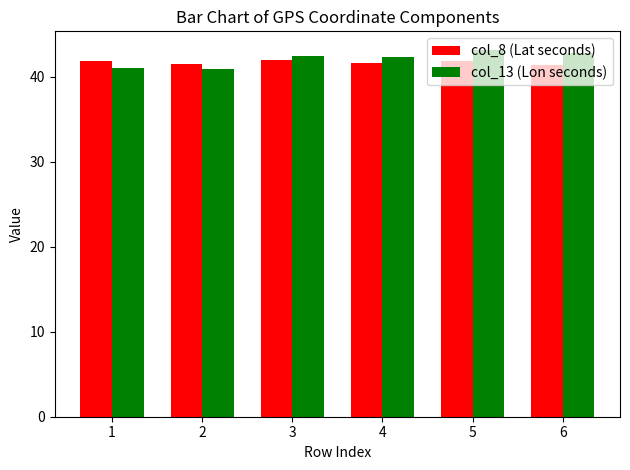

Is the value of col_8 (Lat seconds) at 5 greater than the value of col_13 (Lon seconds) at 6?

No